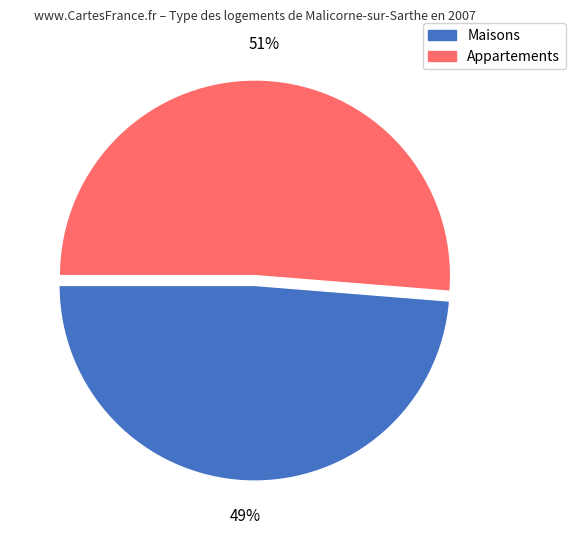

The Appartements slice represents 51% of the pie. True or false?

True